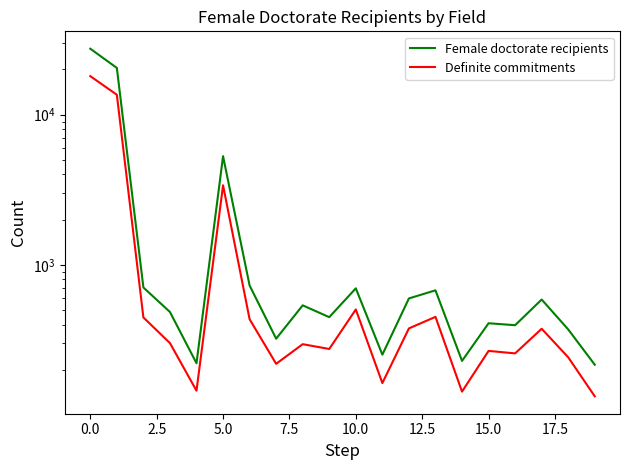

How many series are shown in this chart?

2